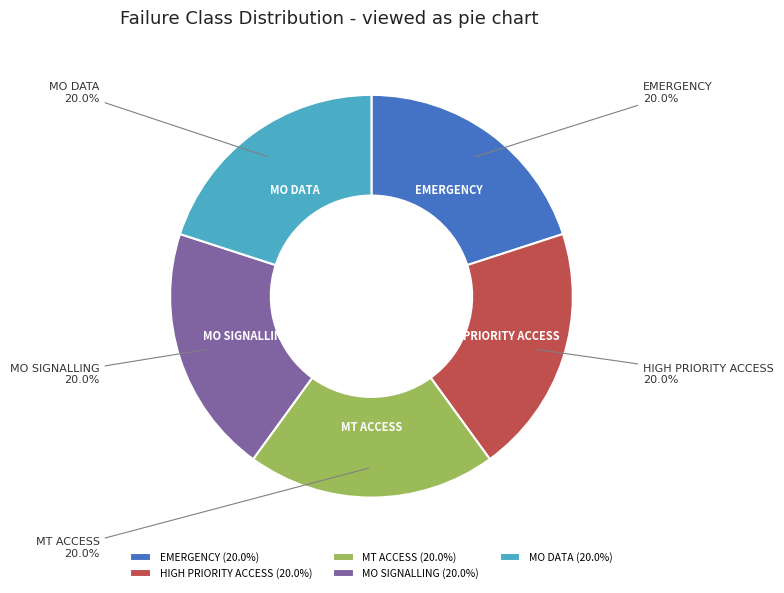

Do MT ACCESS and EMERGENCY together represent more than half of the pie?

No